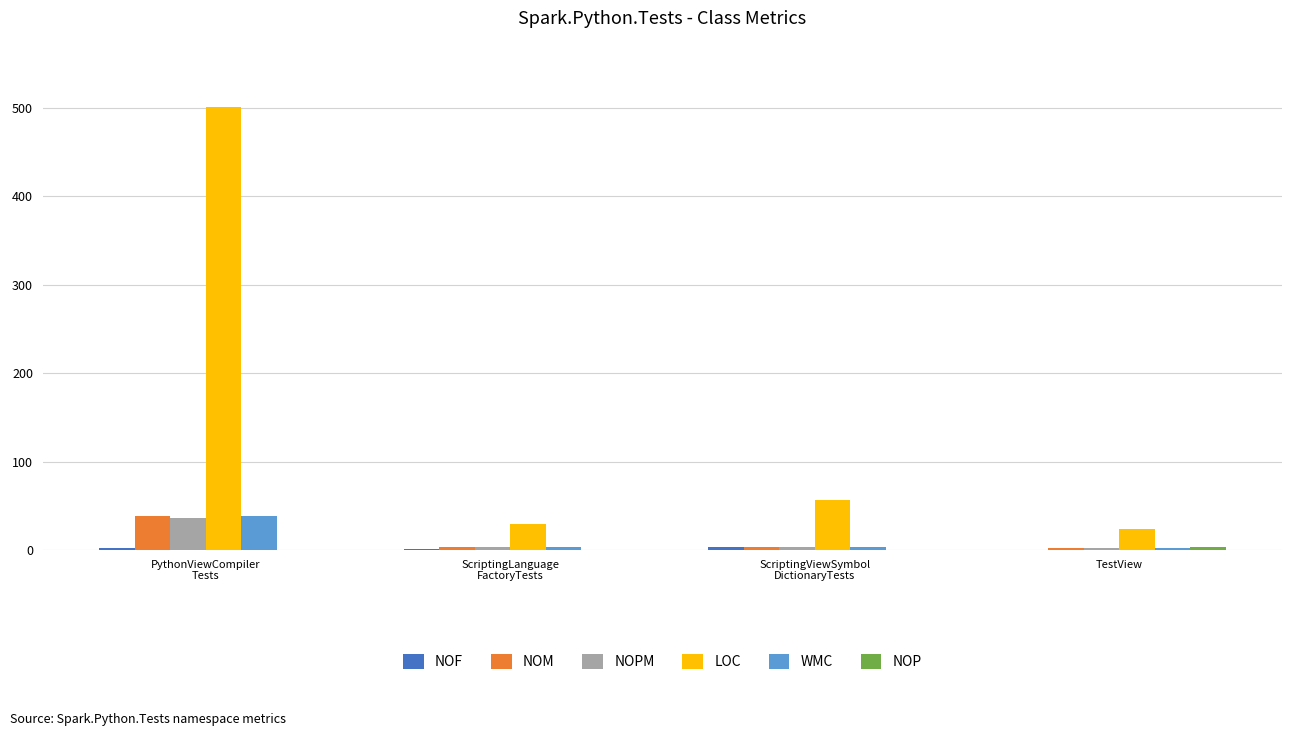

Which series has the largest total across all categories?

LOC